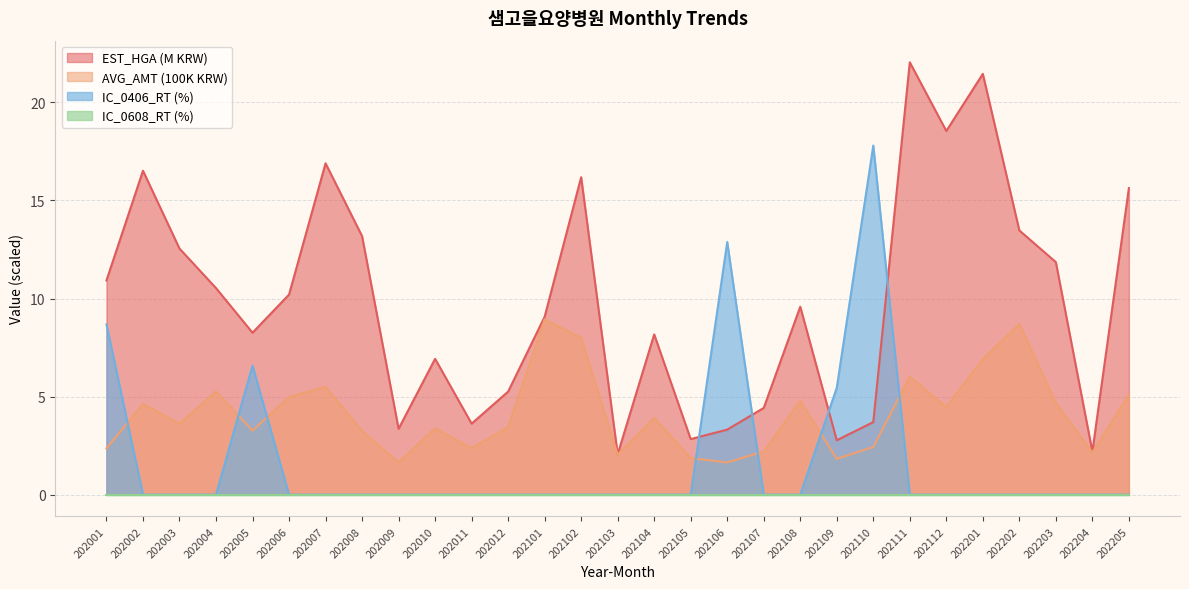

Where is the first local minimum for EST_HGA?

202005